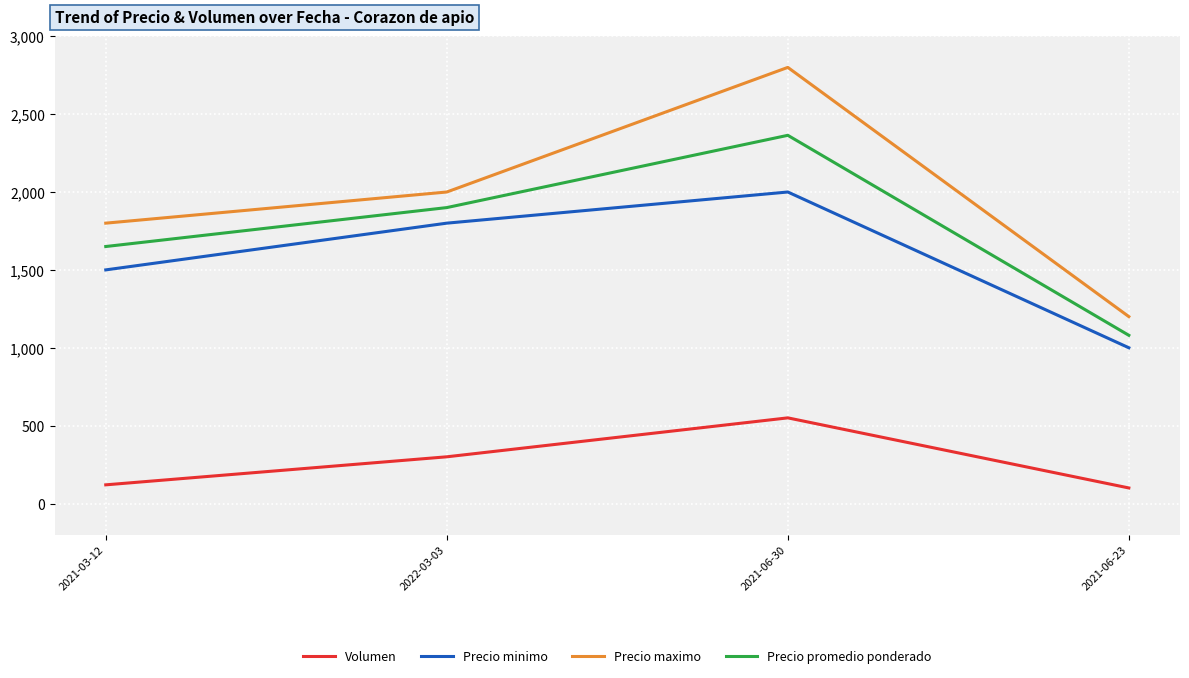

What is the difference between the highest and lowest values at 2021-03-12?

1680